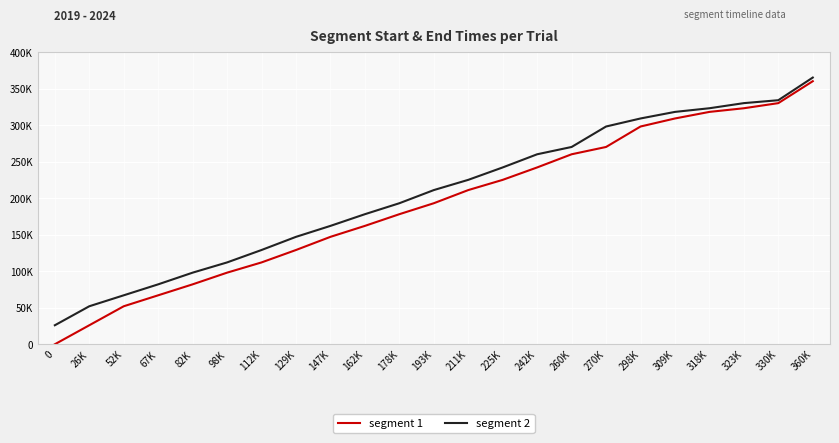

Is this an area chart (filled region under the line)?

No